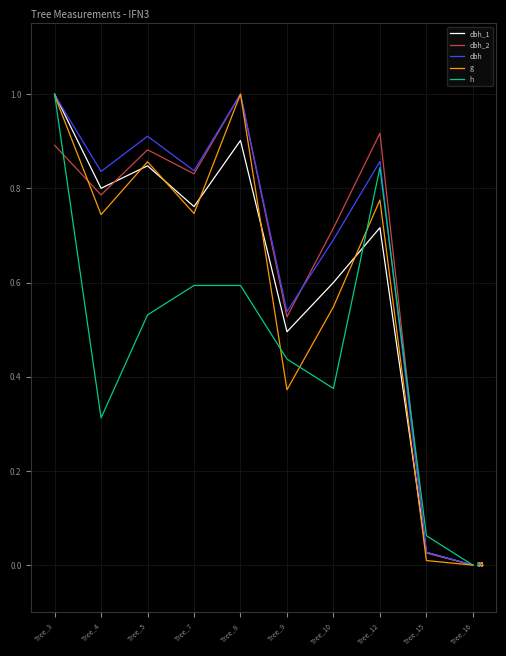

List the labels in order of dbh_1 value, smallest first.

Tree_16, Tree_15, Tree_9, Tree_10, Tree_12, Tree_7, Tree_4, Tree_5, Tree_8, Tree_3